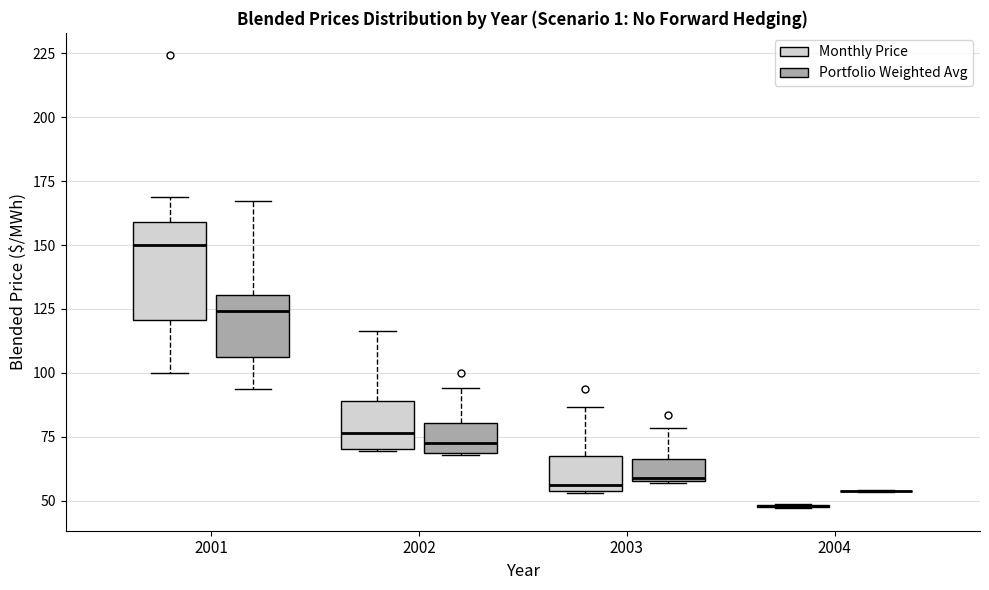

Where does the median line of the box for 2002 (Monthly Price) sit on the y-axis? The values are not printed on the chart, so give them approximately, as read against the axis.

75